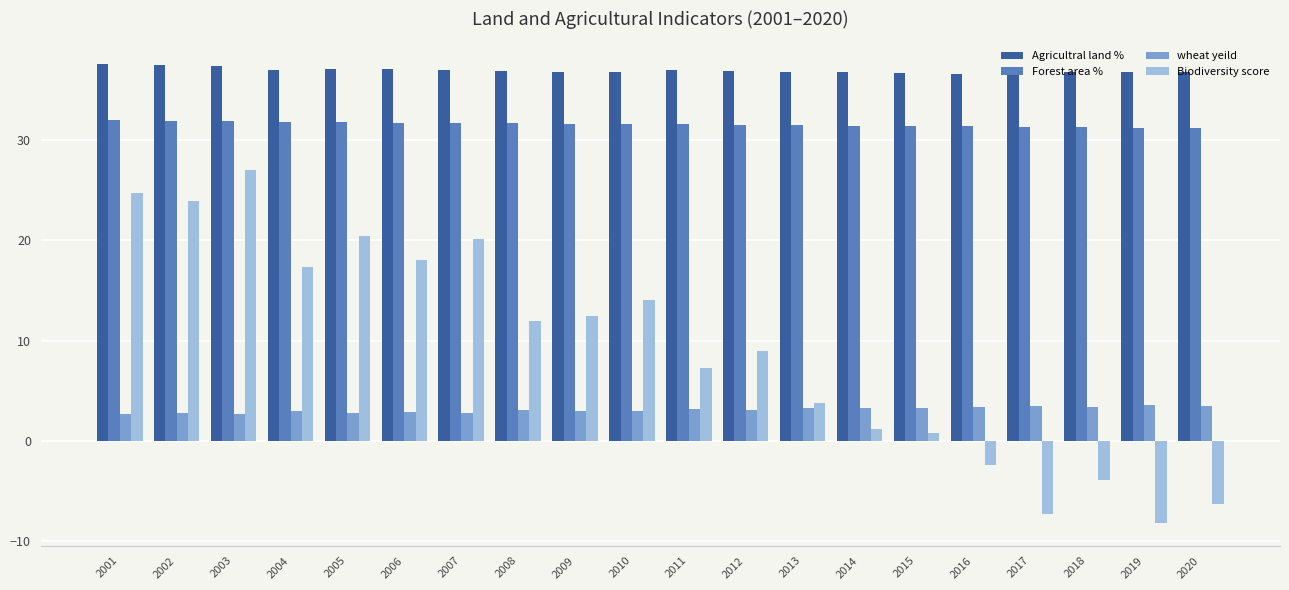

The value of wheat yeild at 2007 is 1.0. True or false?

False